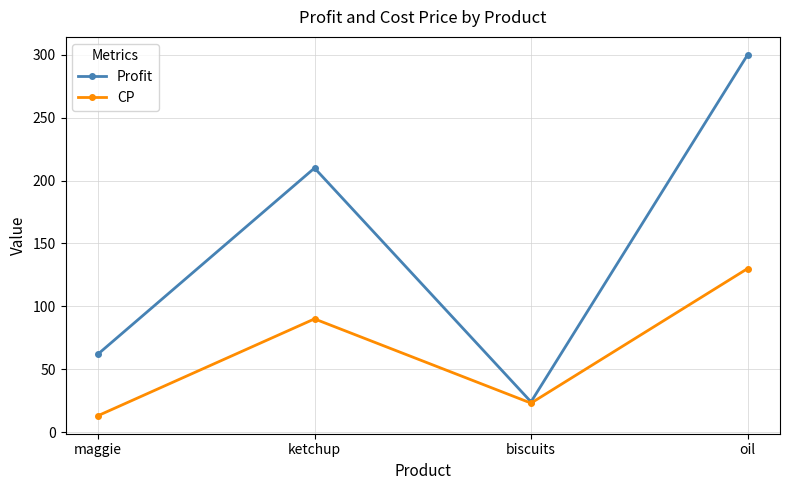

What position from the left is biscuits?

3